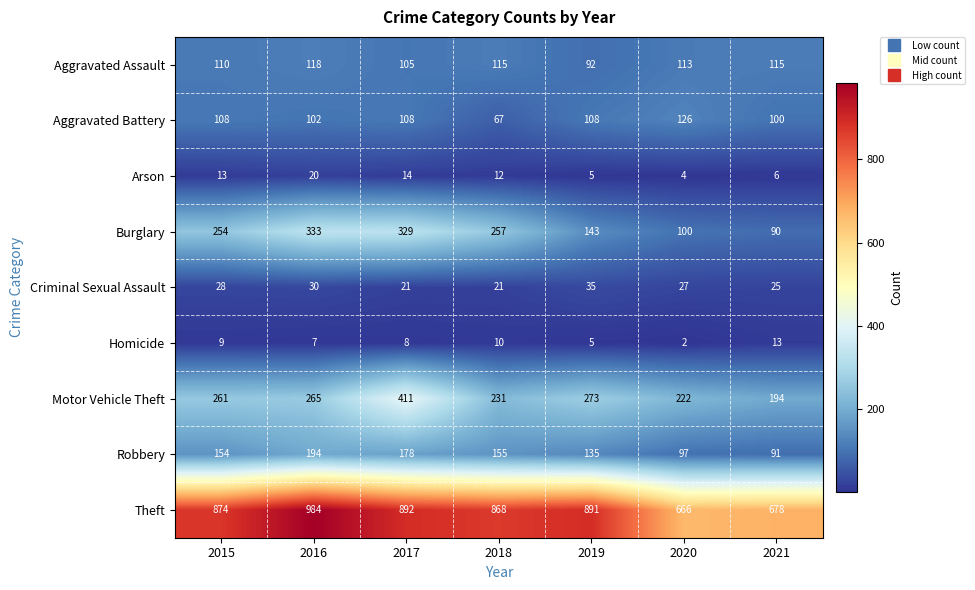

Is it true that Theft equals 678 at 2021?

True